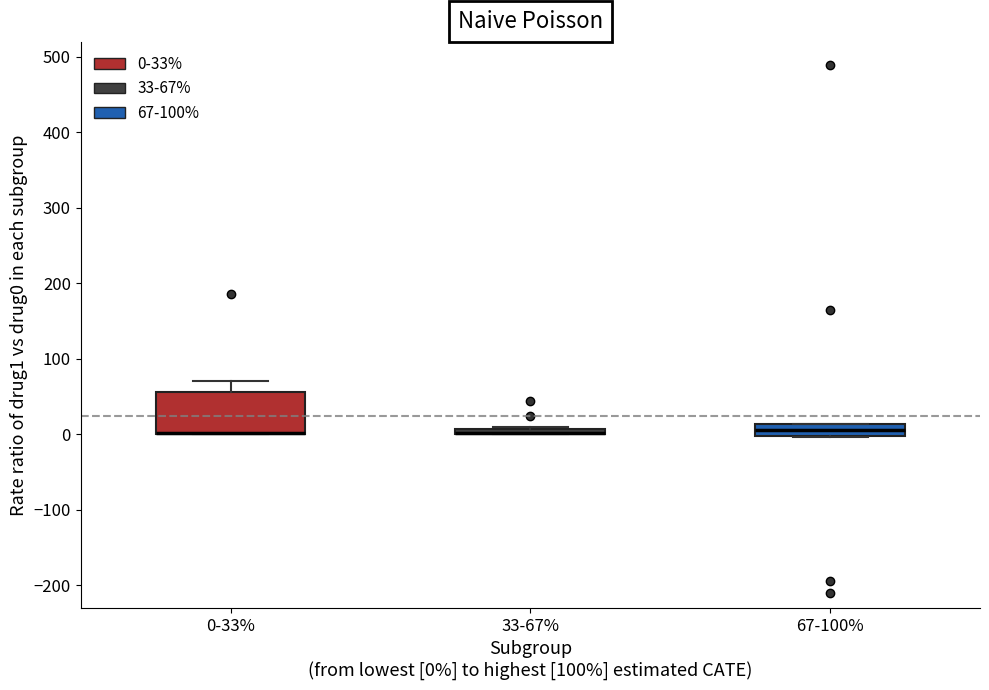

Which box is the tallest, from its lower edge to its upper edge?

0-33%